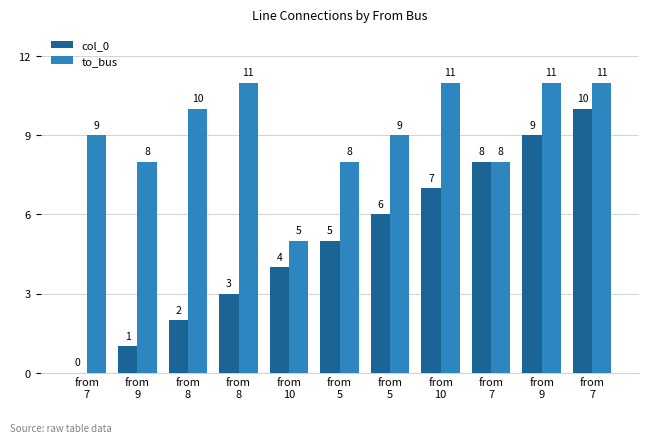

What is the sum of the col_0 values at from
7 and from
10?

4